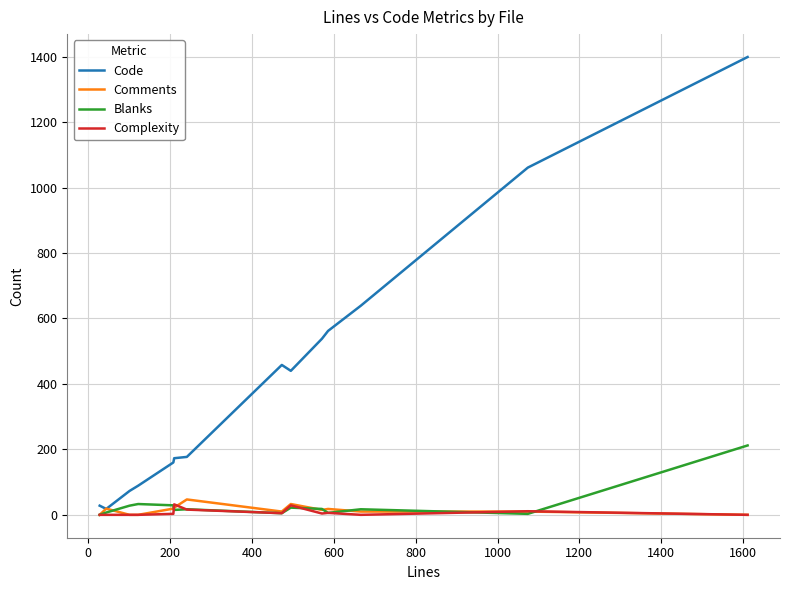

What is the maximum value shown in the chart?

1399